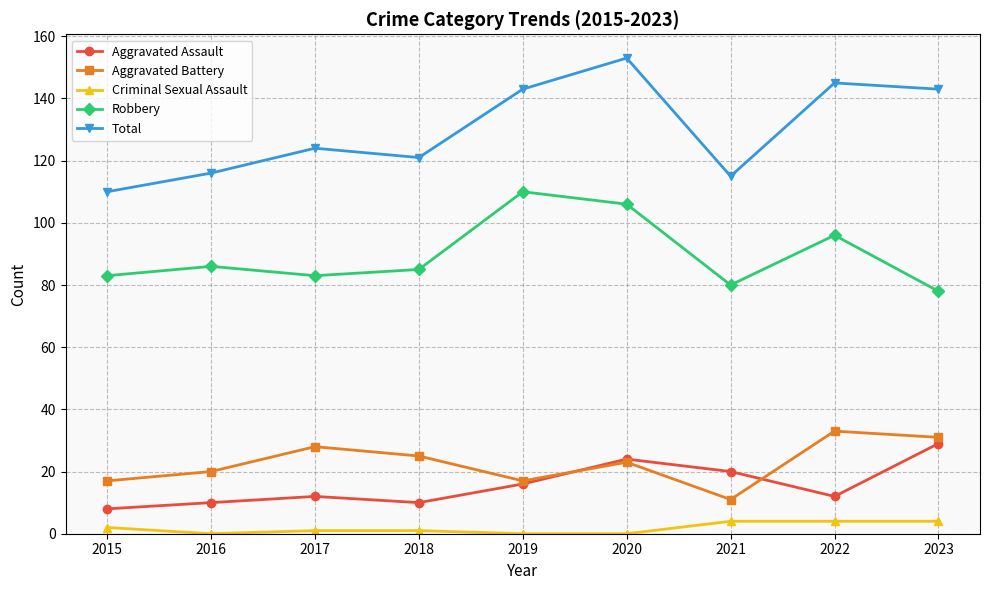

Does the chart have visible grid lines?

Yes